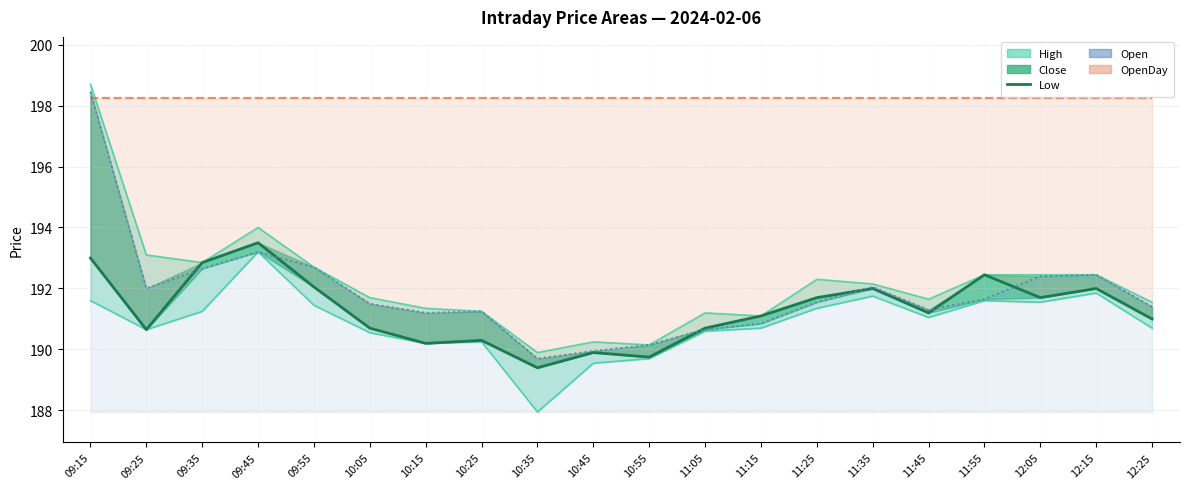

How many data points in Low are less than 191?

8